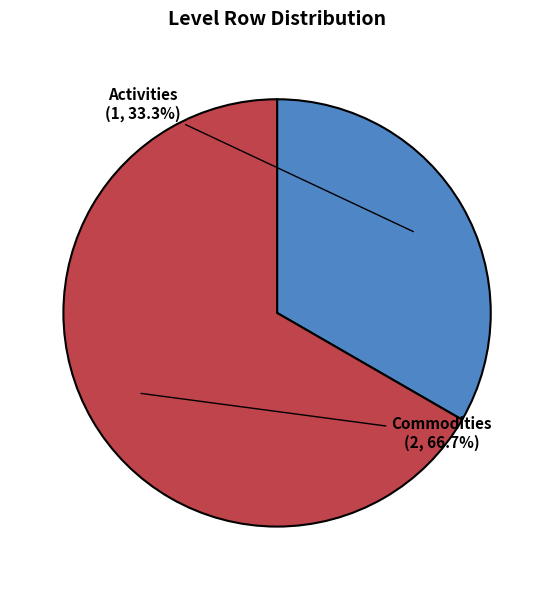

How many segments does this pie chart have?

2